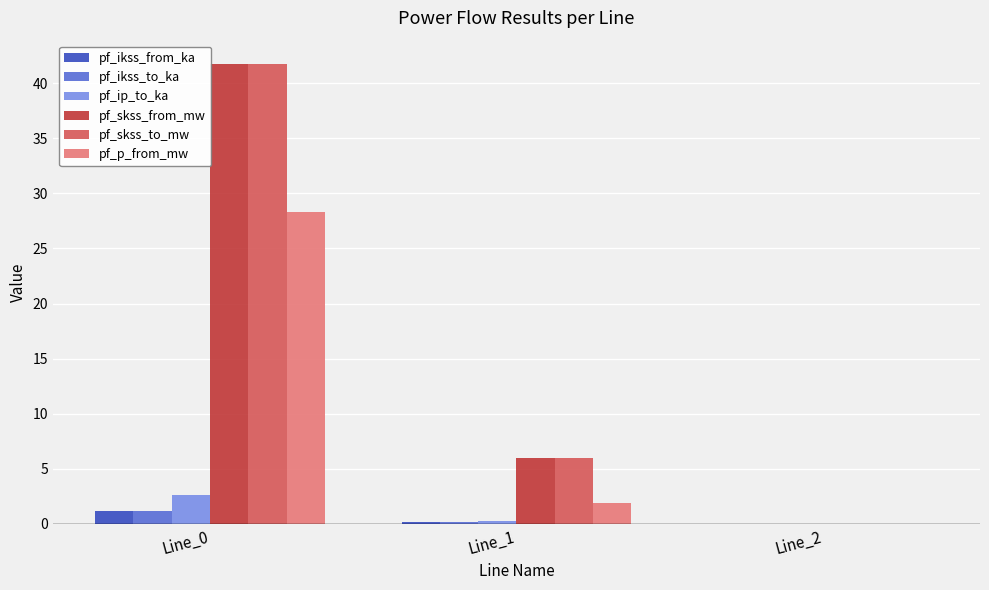

How many positive values does the pf_p_from_mw series have?

2